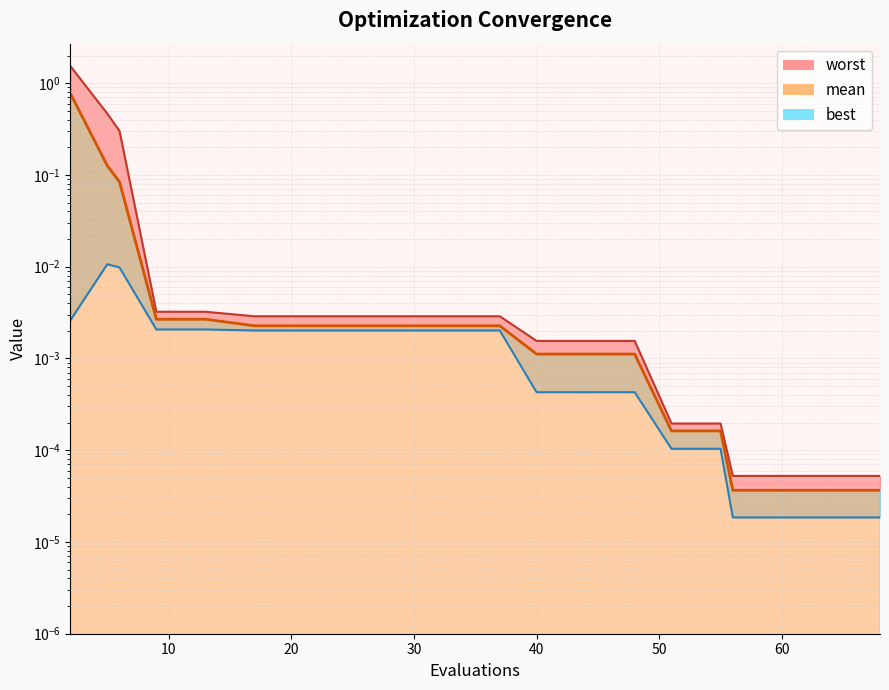

True or false: mean and worst intersect in this chart.

False